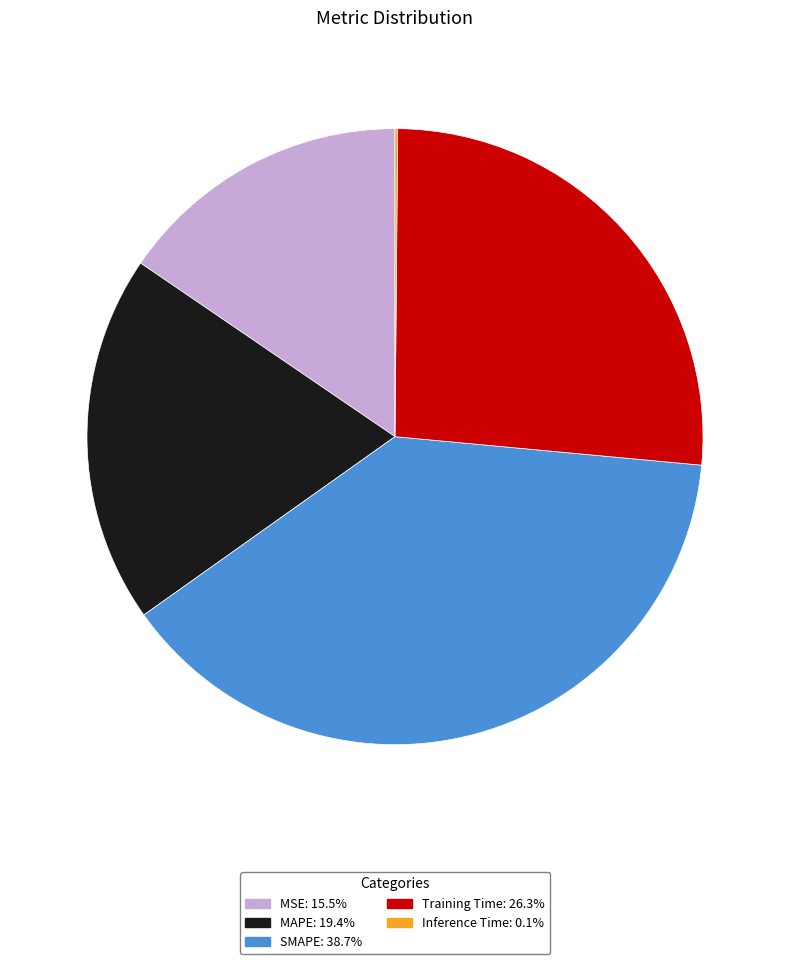

What is the largest slice in the pie chart?

SMAPE